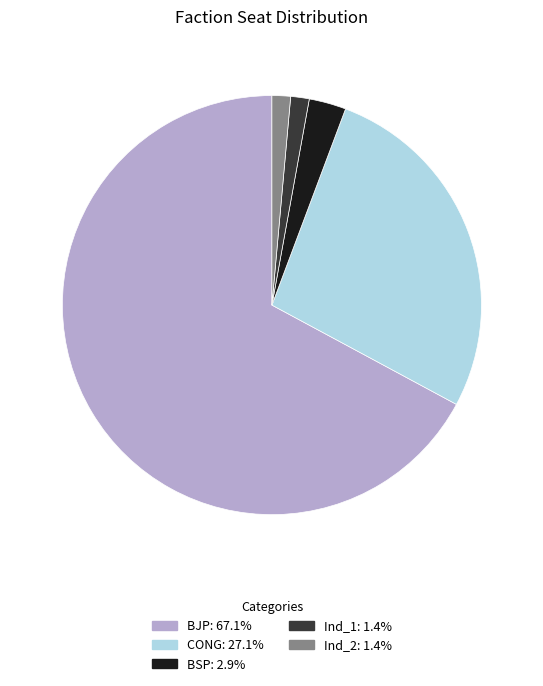

How many slices are in this pie chart?

5